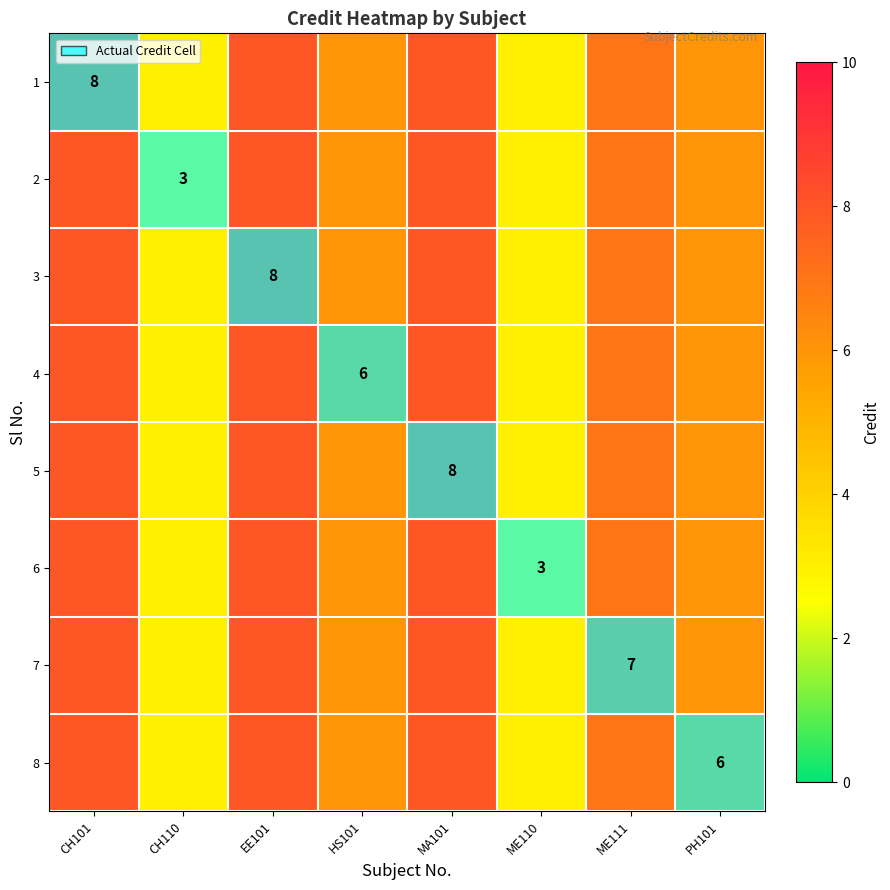

The value of row_5 at PH101 is 2. True or false?

False